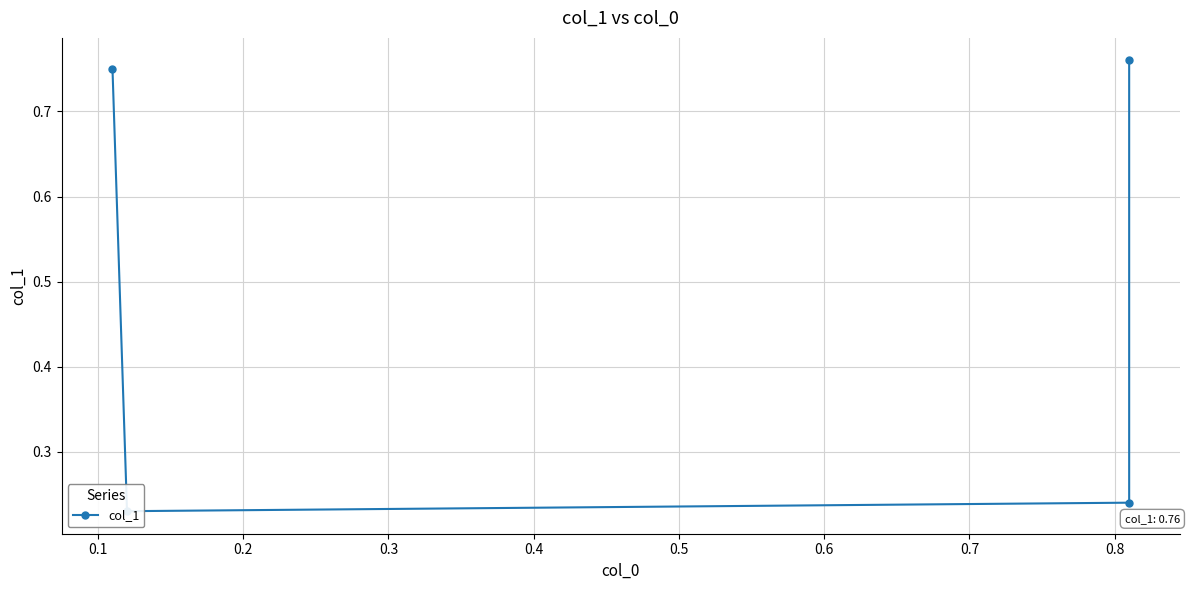

What is the average value?

0.5